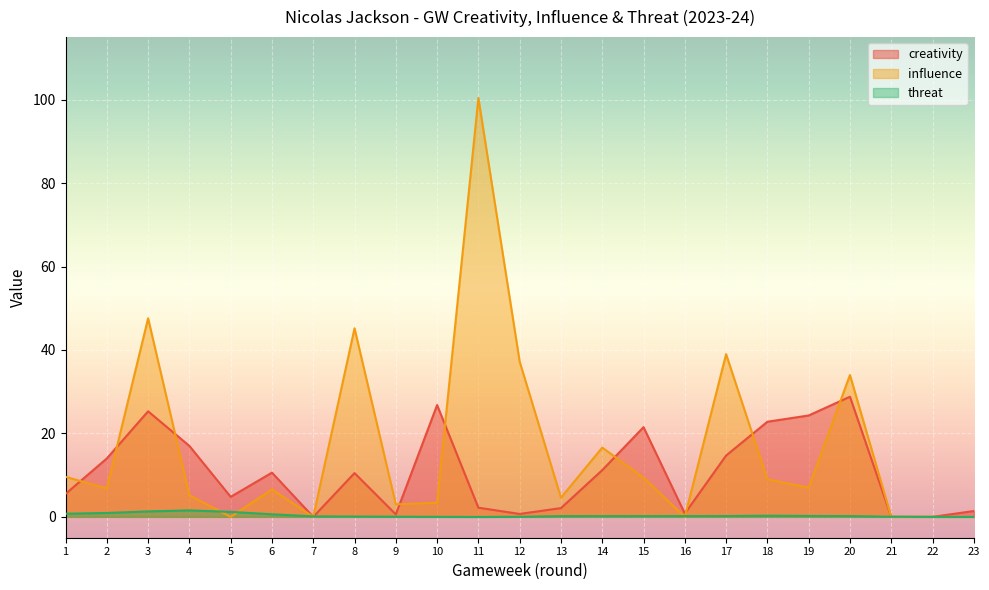

At 8, list the series in order from largest to smallest.

influence, creativity, threat